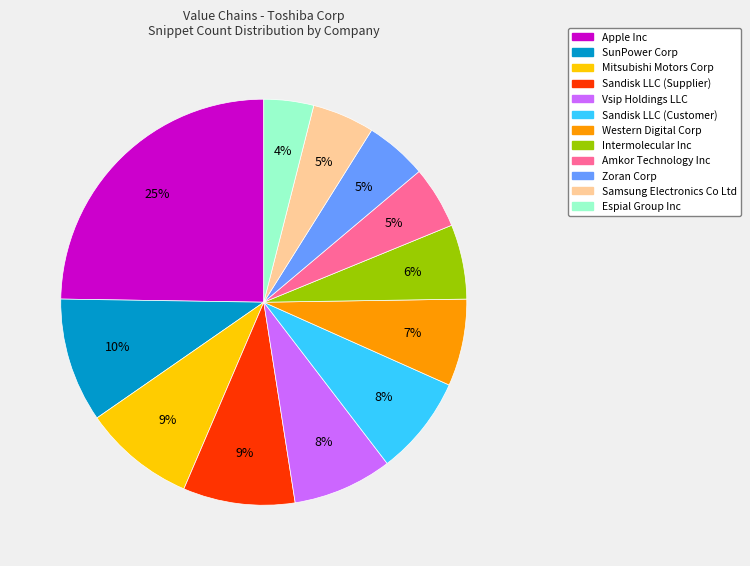

Count the number of slices in the pie.

12